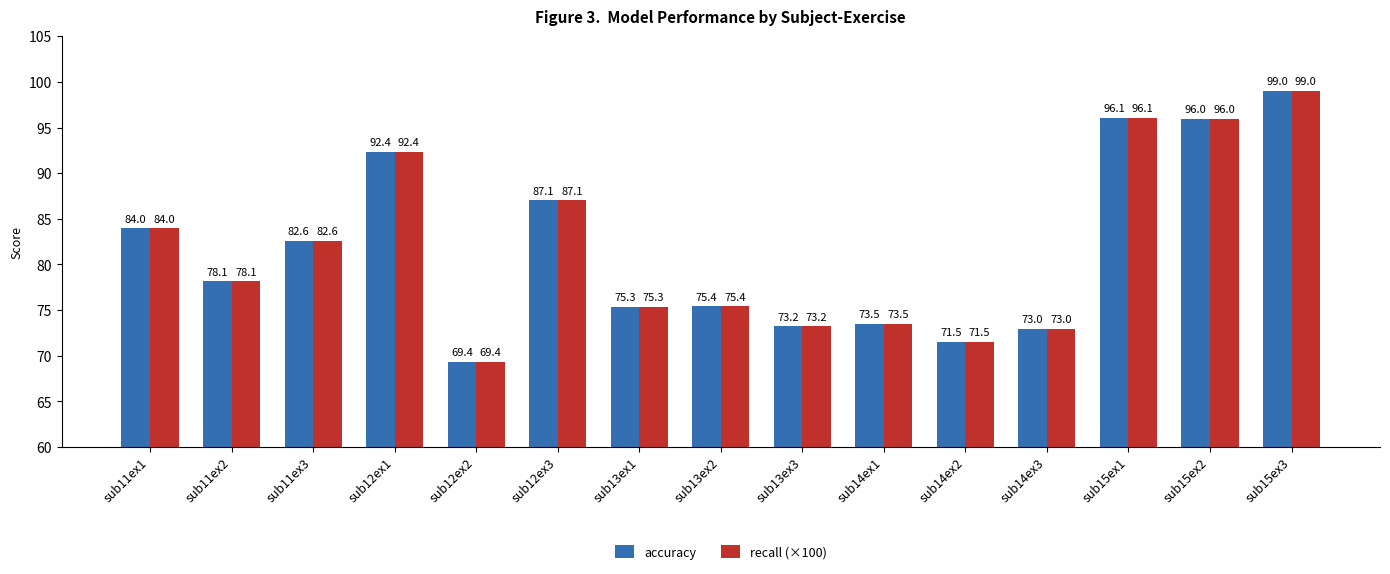

The recall (×100) series shows 87.1 at sub12ex3. True or false?

True